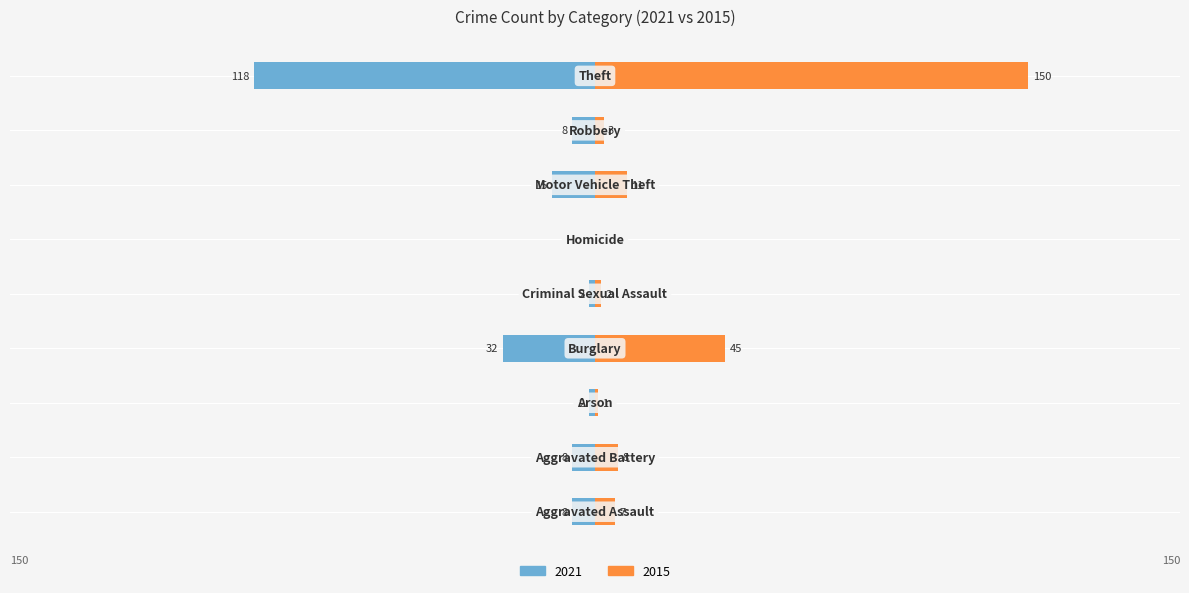

Which has a higher value, Aggravated Assault or Robbery?

Aggravated Assault